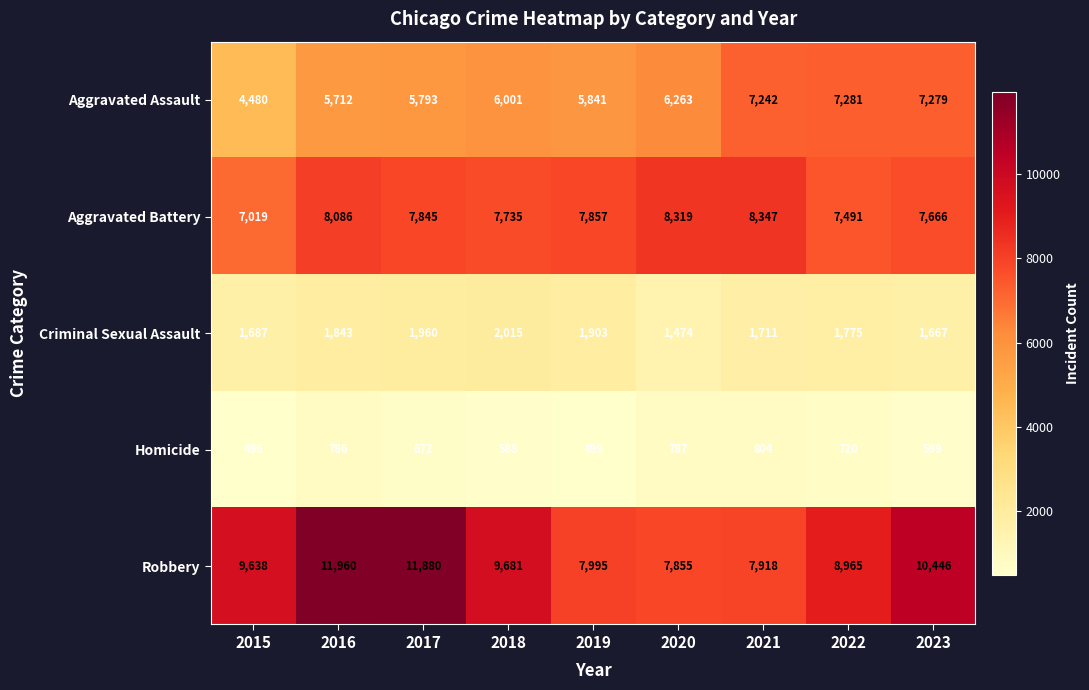

How many values in the Criminal Sexual Assault series are below 1775?

4